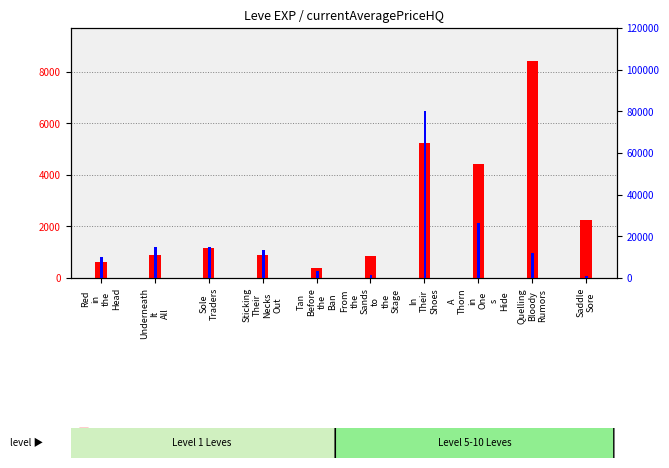

What is the approximate value of currentAveragePriceHQ at Underneath
It
All?

15000